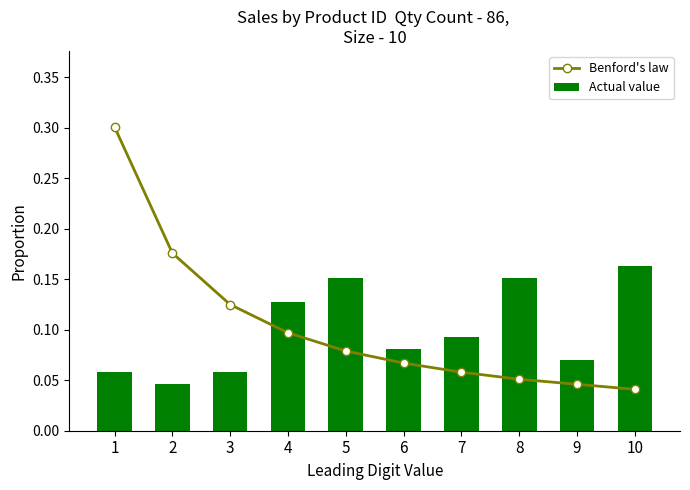

True or false: Actual value has a value of 0.1 at 3.

True